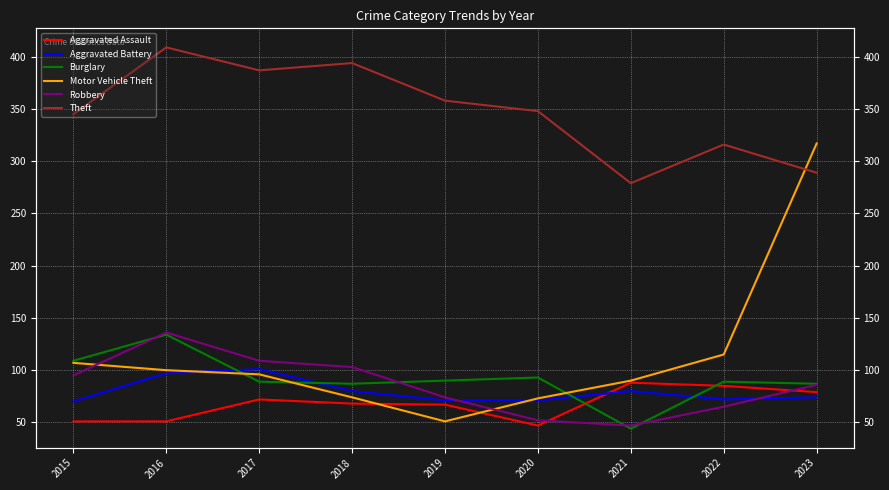

Is it true that Robbery equals 109 at 2017?

True